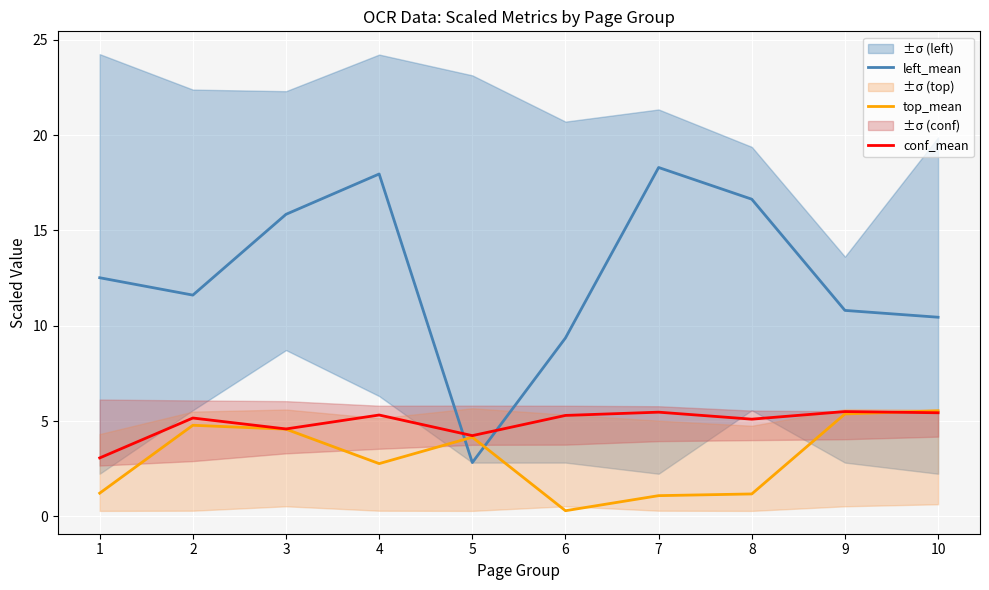

Which series ends up on top after the final intersection of top_mean and conf_mean?

top_mean